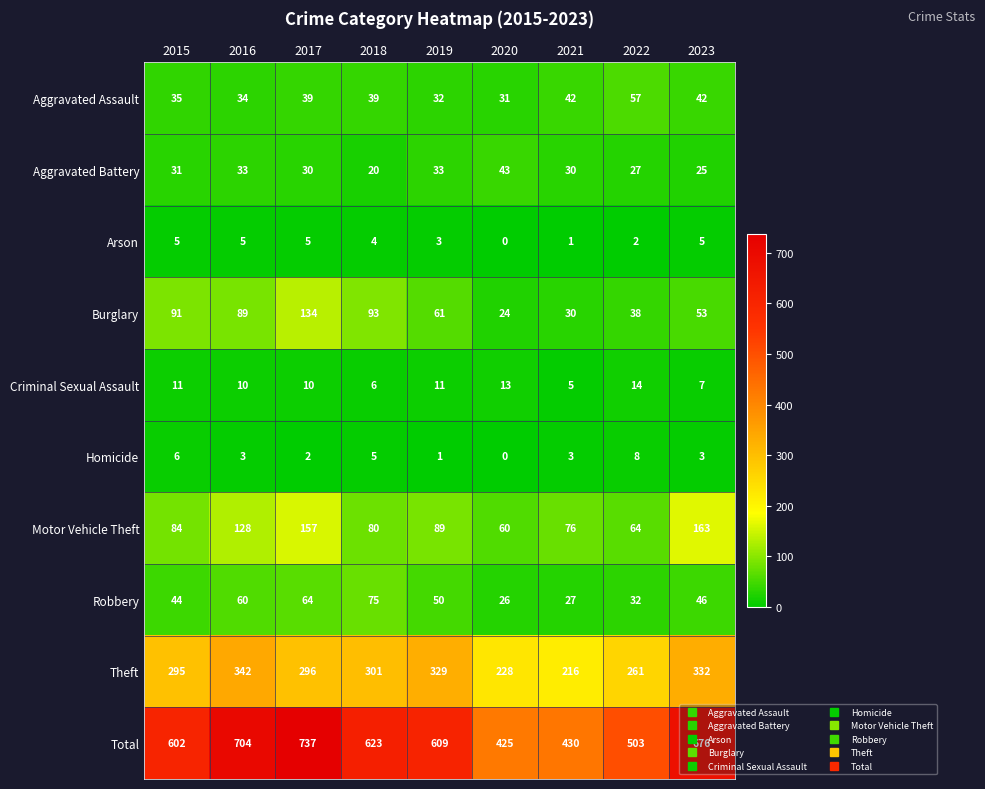

Which category has the lowest value in the Aggravated Assault series?

2020